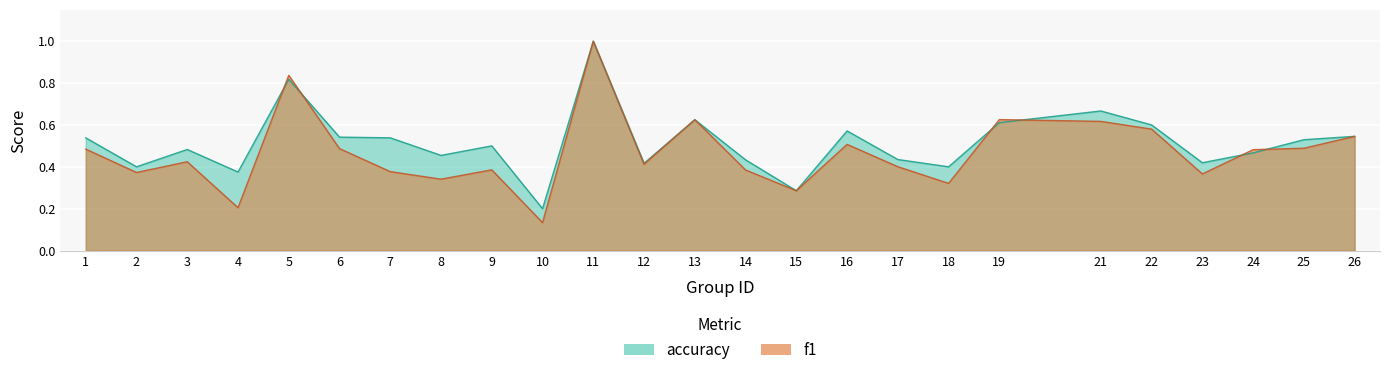

True or false: accuracy has a value of 0.8 at 5.

True